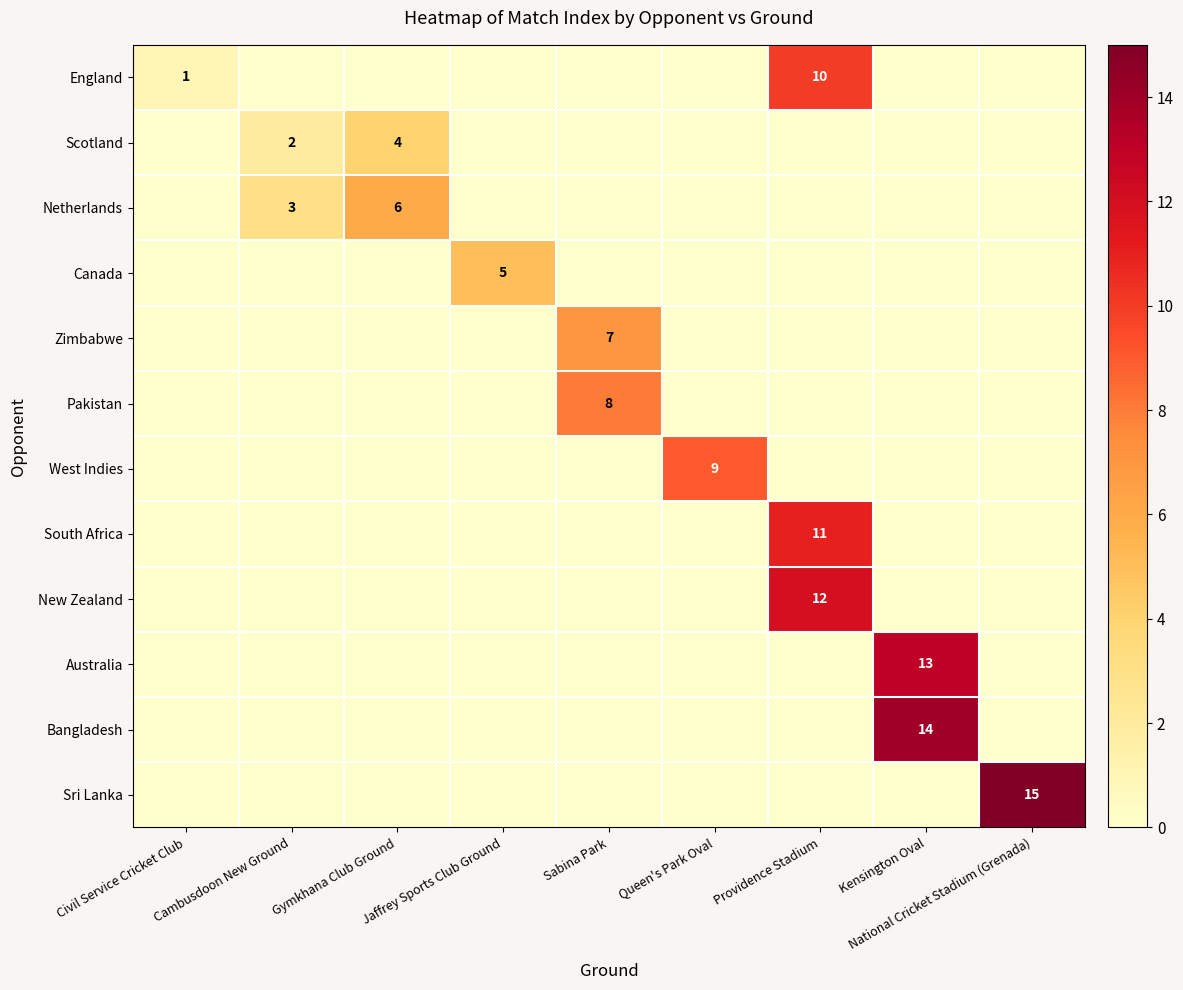

The value of Pakistan at Sabina Park is 5. True or false?

False